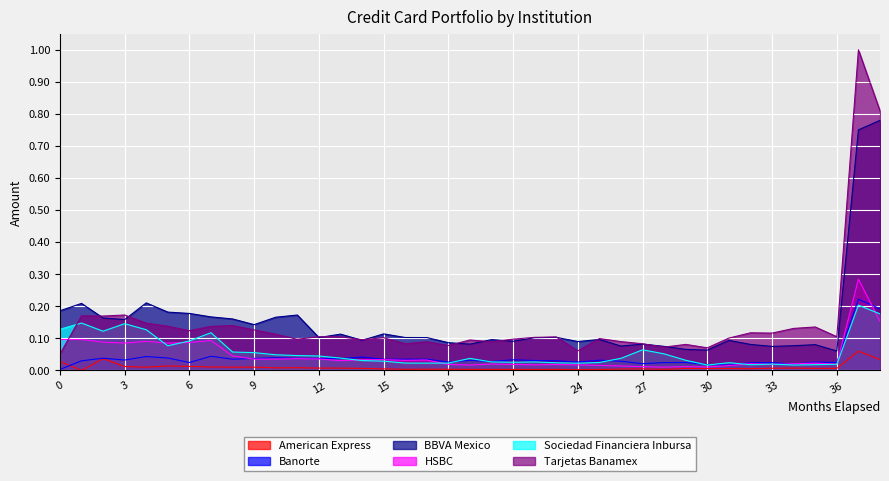

How many interior local peaks does the BBVA Mexico series have?

11